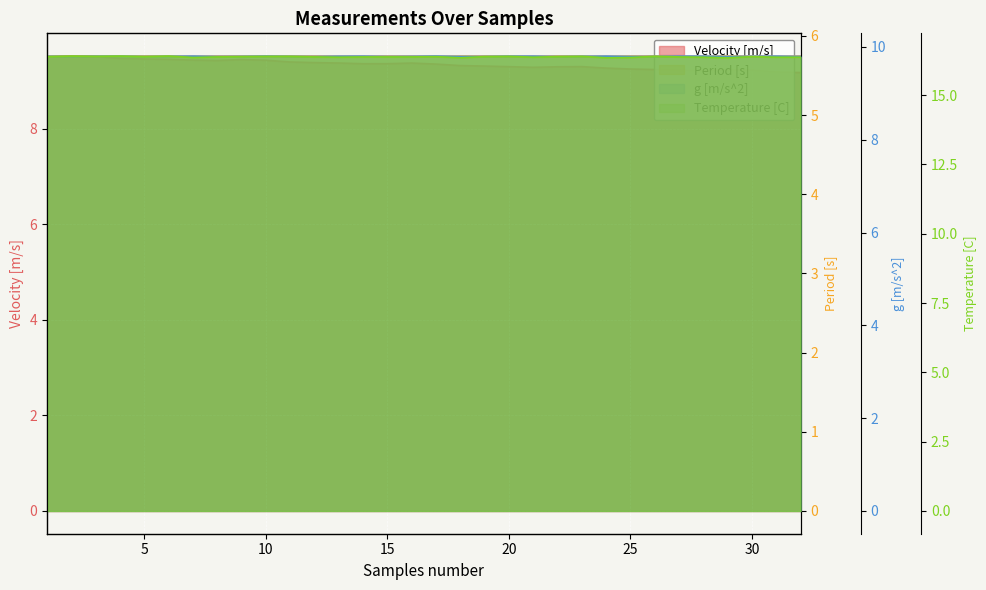

Which series has the largest total across all categories?

Temperature [C]